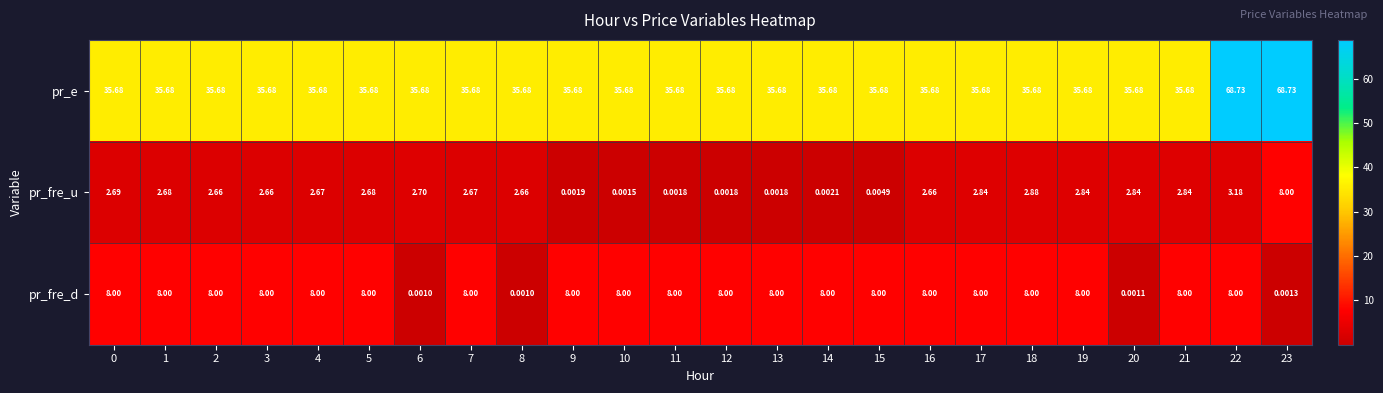

Which series has the largest total across all categories?

pr_e